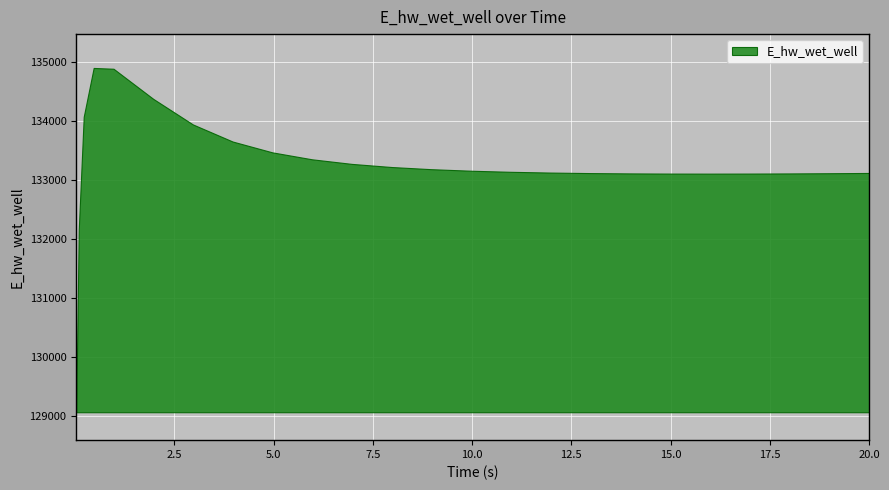

True or false: the data has more than 0 interior local peaks.

True